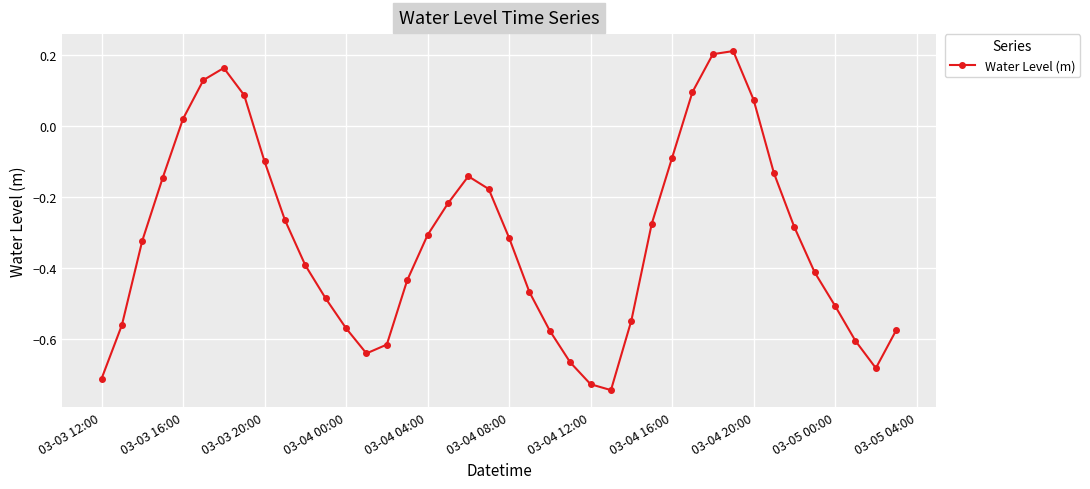

Does the chart have visible grid lines?

Yes